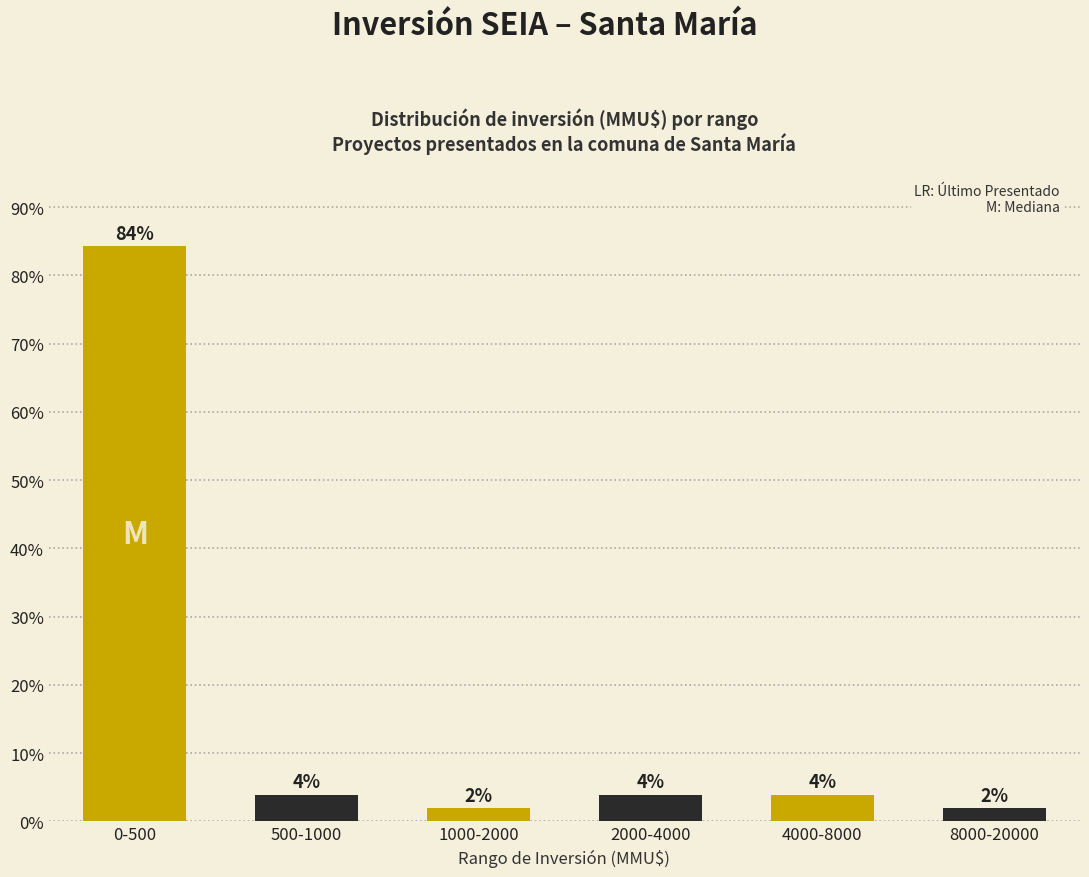

What is the difference between the second highest and second lowest values?

2.0